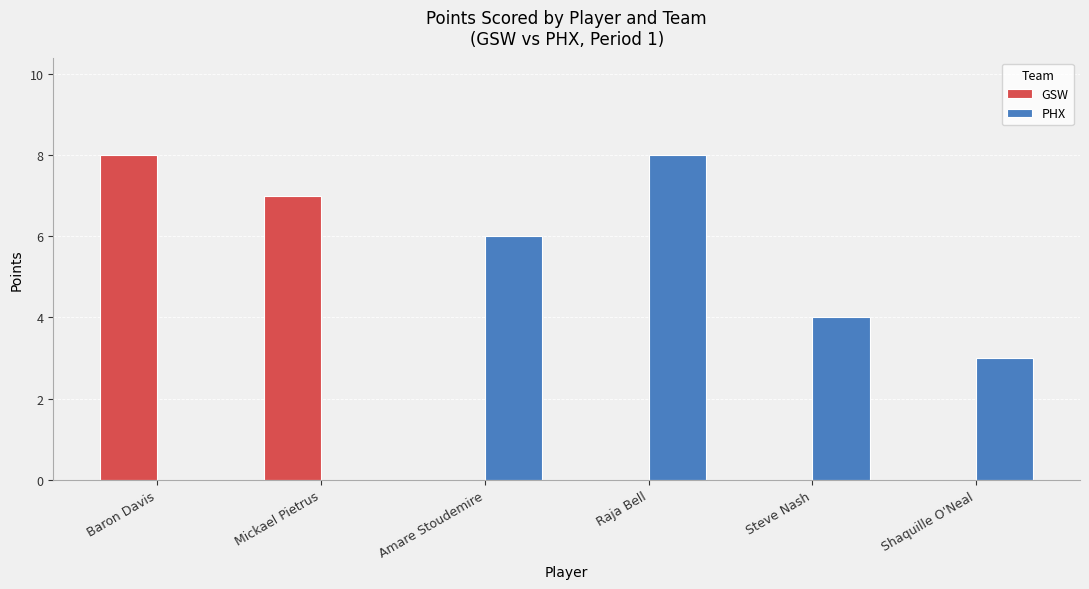

True or false: GSW has a value of 8 at Baron Davis.

True